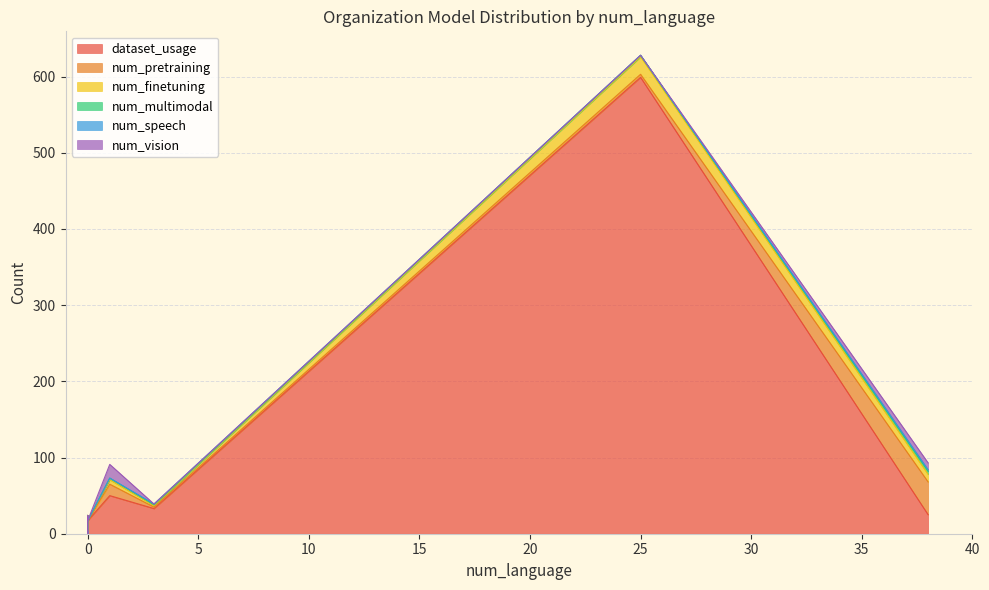

Read the num_multimodal value at 0.

1